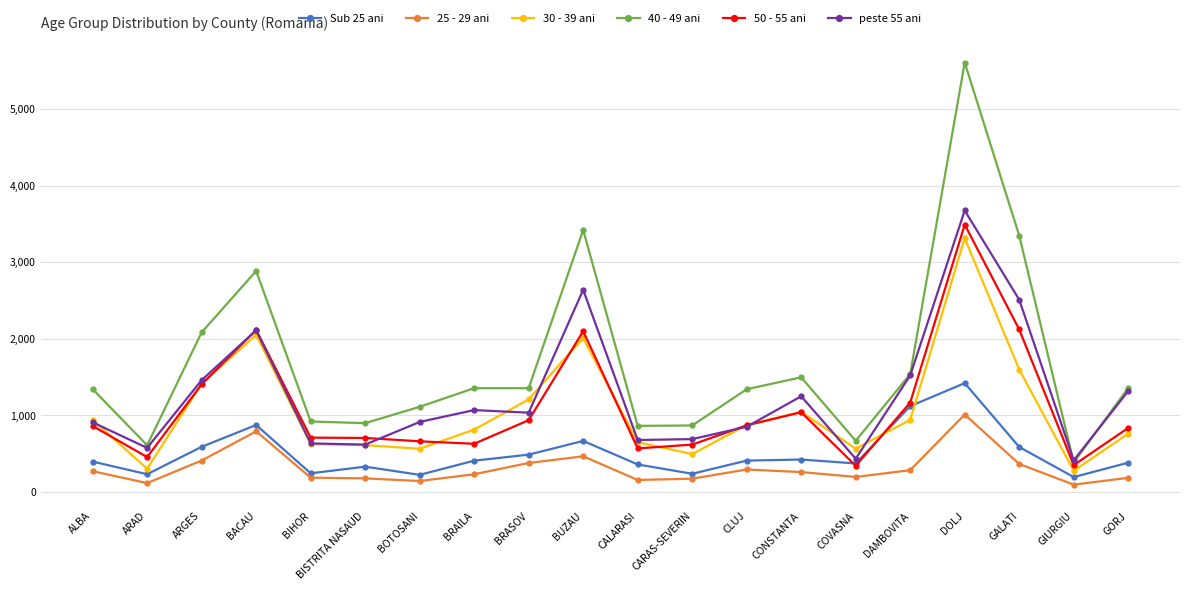

Is it true that Sub 25 ani equals 487 at BRASOV?

True